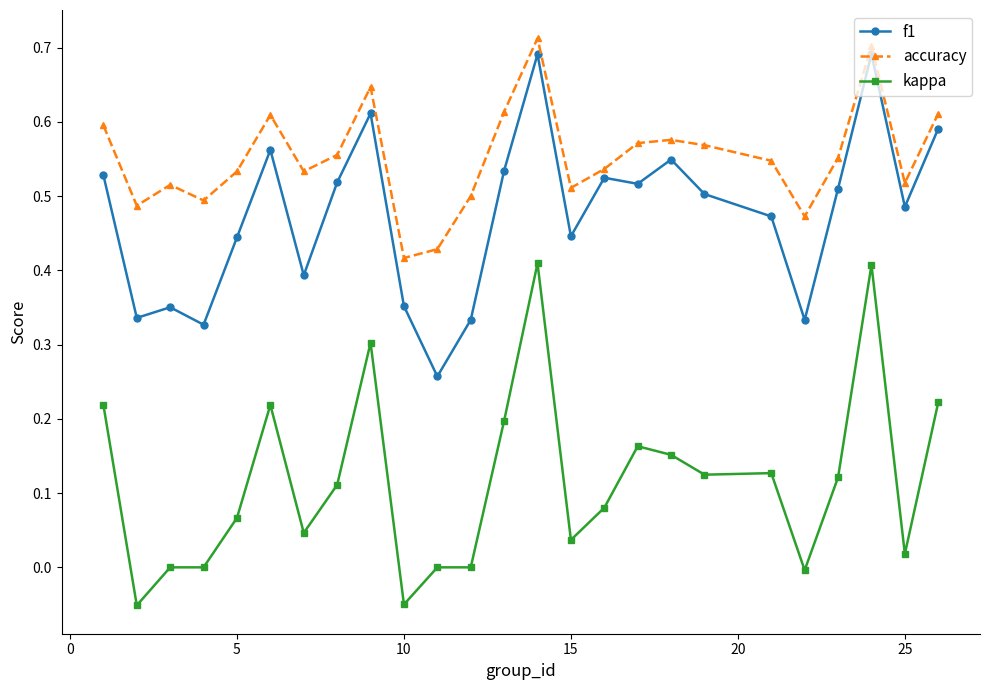

True or false: kappa has more than 2 interior local peaks.

True